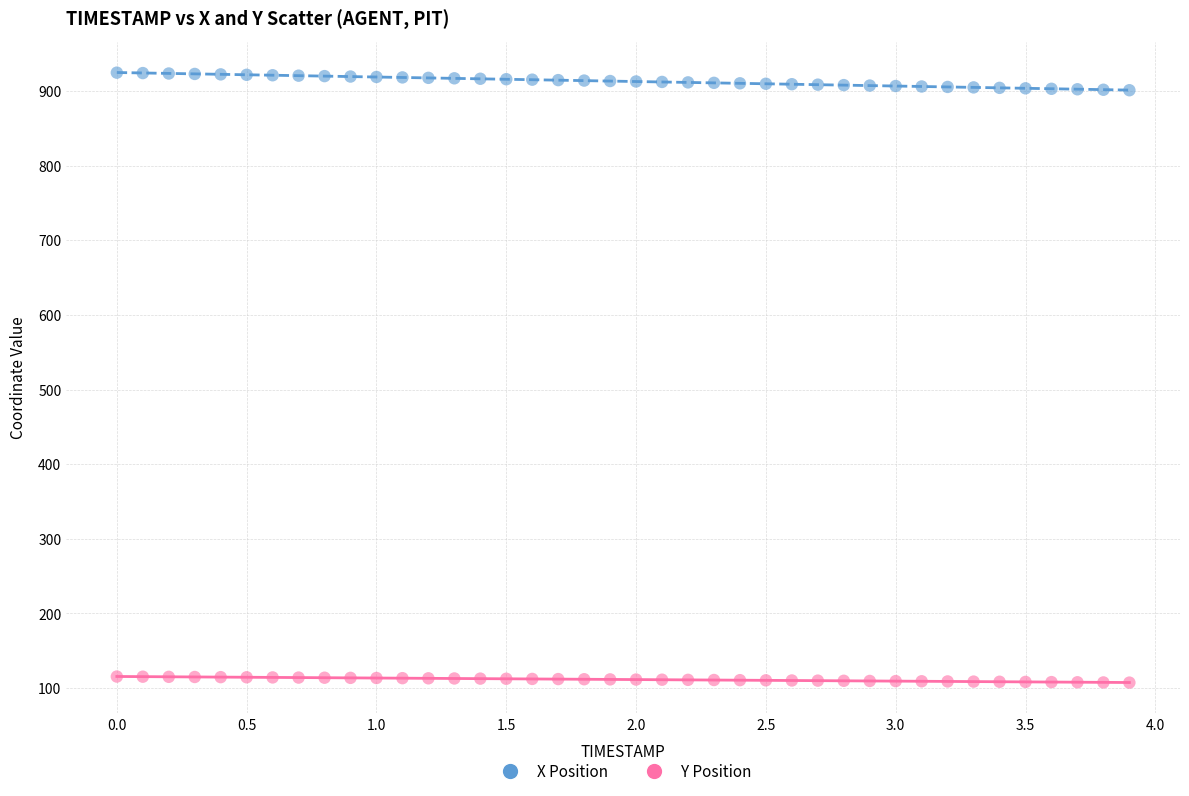

Across all data points, what is the range of X values (max minus min)?

3.9